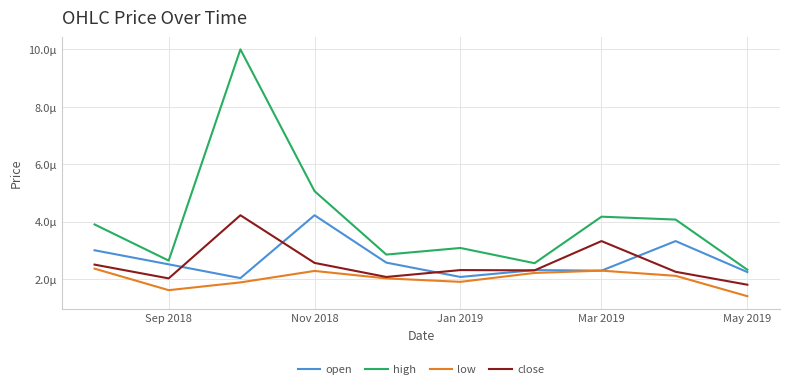

What is the label of the 10th point from the right?

Sep 2018